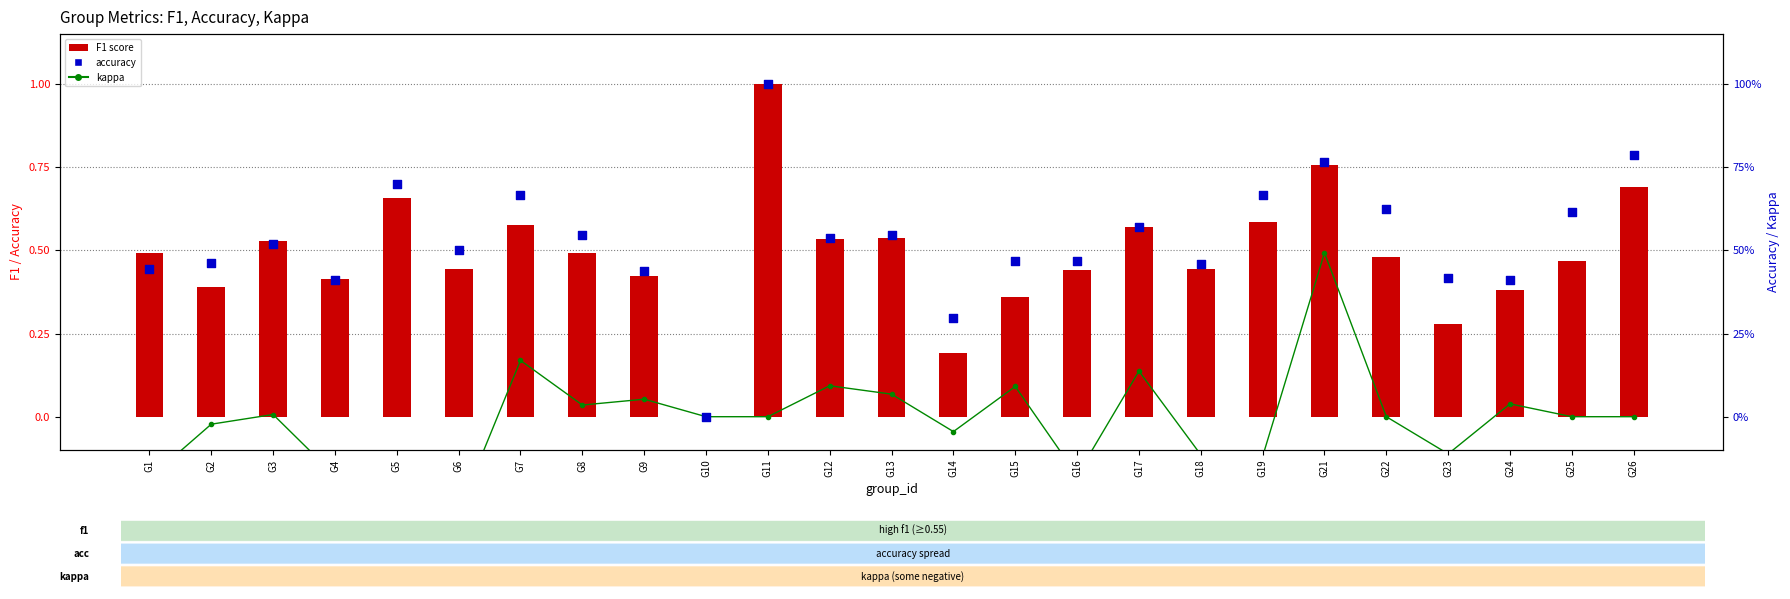

Which series reaches the minimum Y coordinate?

kappa